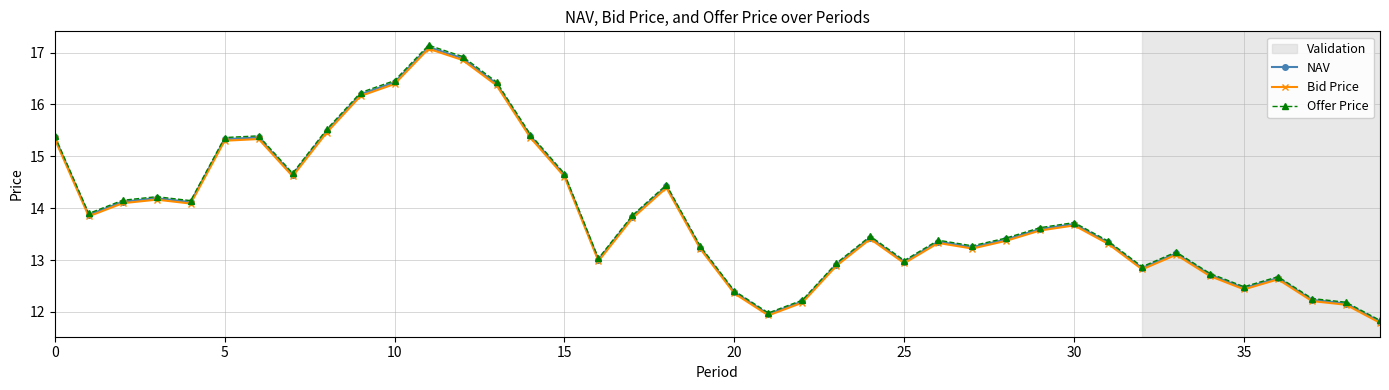

At how many categories does at least one series exceed 15?

10